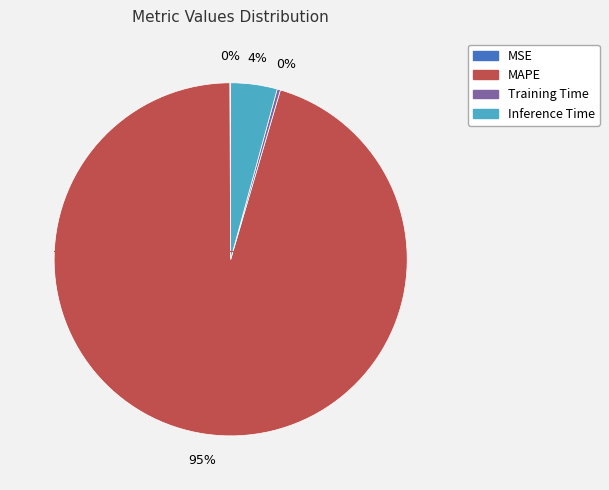

Is there a majority slice in this chart?

Yes